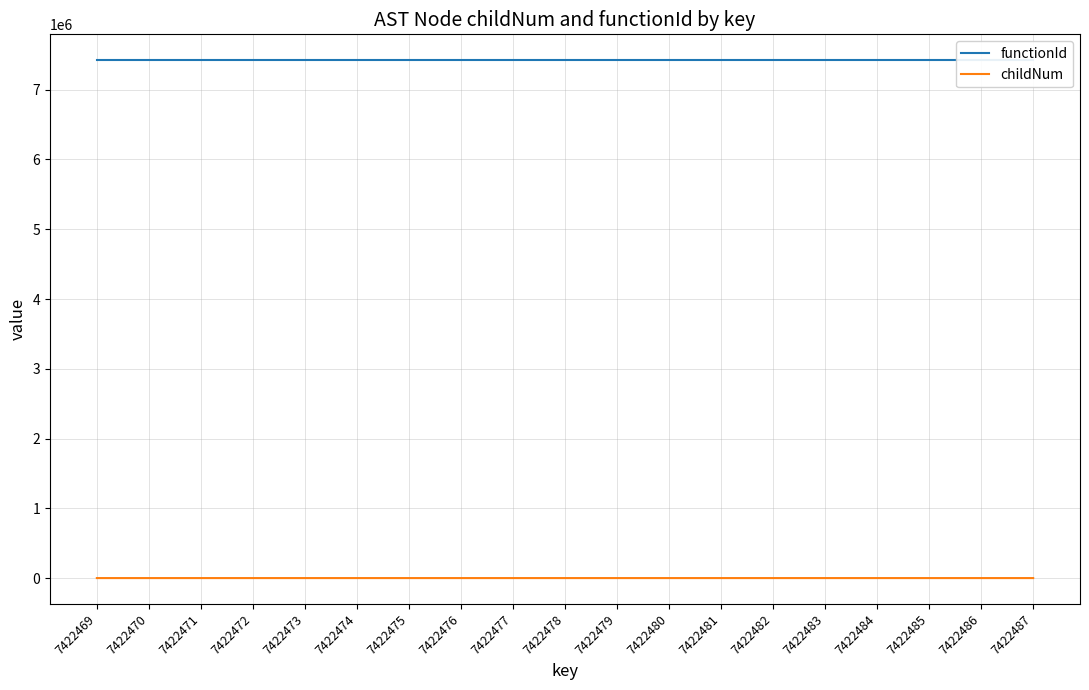

List the labels in order of functionId value, smallest first.

7422469, 7422470, 7422471, 7422472, 7422473, 7422474, 7422475, 7422476, 7422477, 7422478, 7422479, 7422480, 7422481, 7422482, 7422483, 7422484, 7422485, 7422486, 7422487